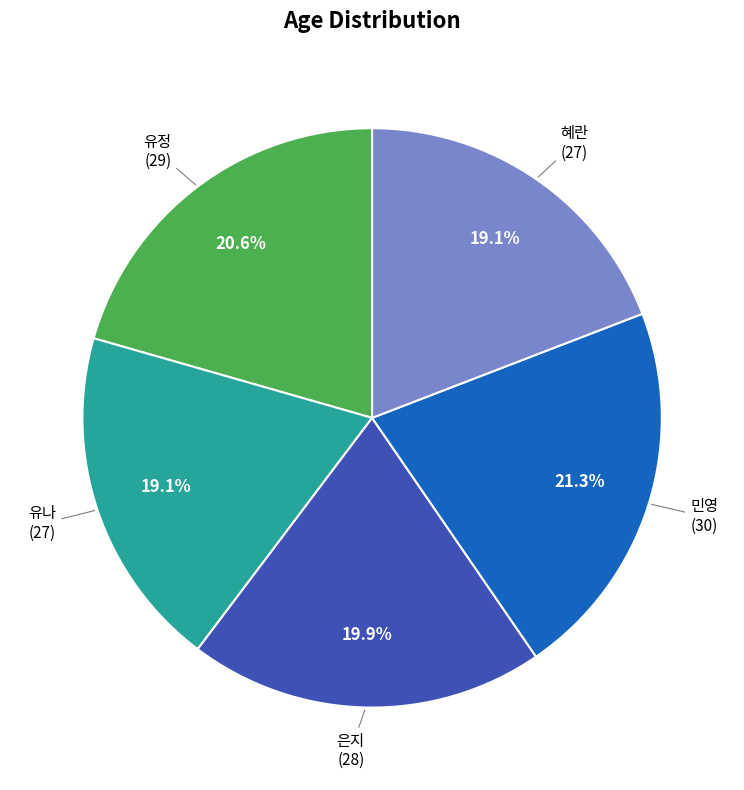

Is there any slice that represents more than half of the pie?

No